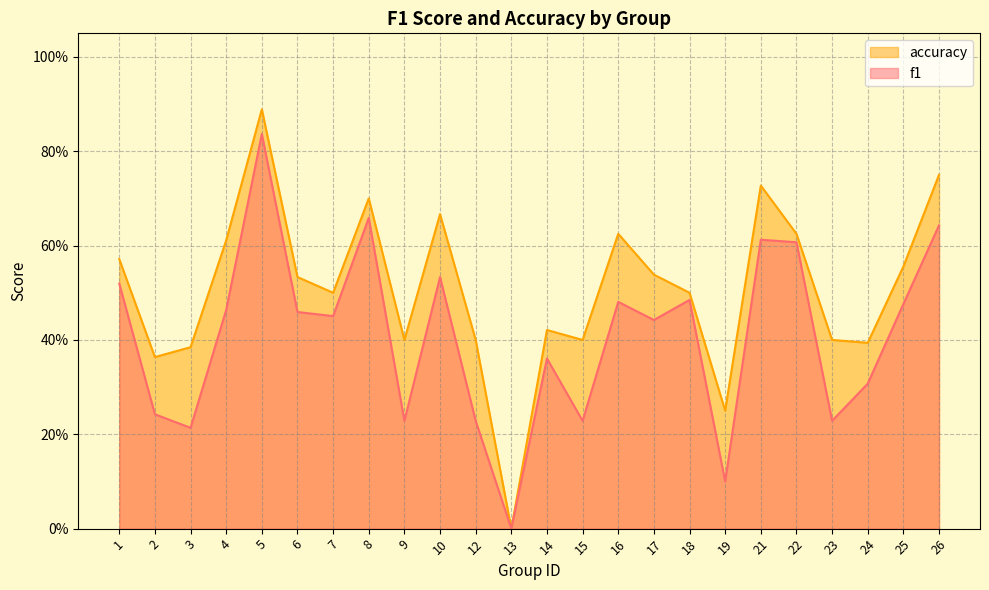

The value of f1 at 17 is 0.4. True or false?

True